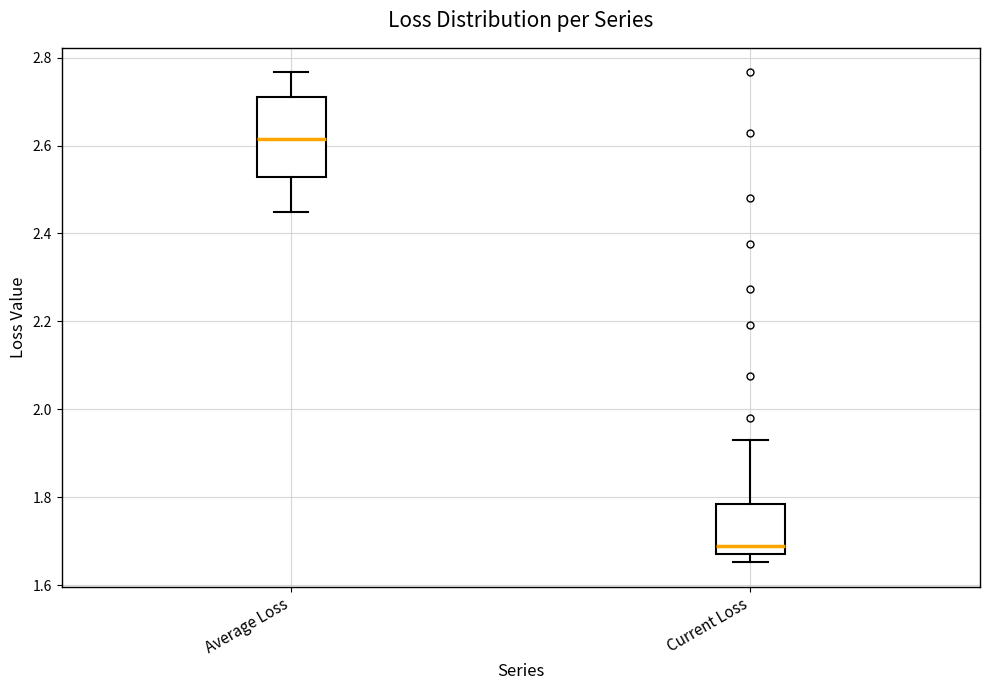

Where is the lower edge of the box for Current Loss on the y-axis? The values are not printed on the chart, so give them approximately, as read against the axis.

1.68